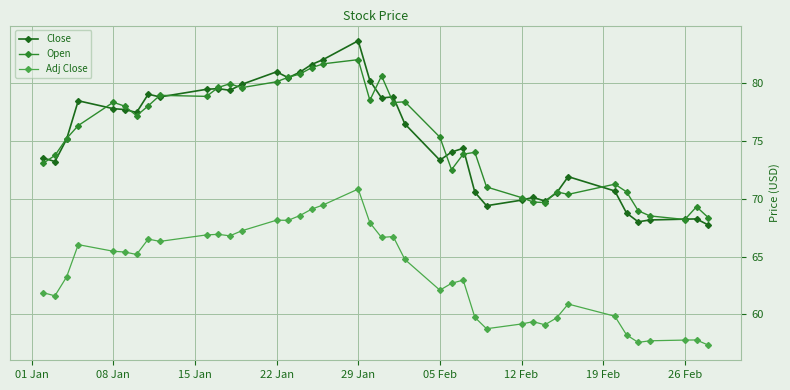

What is the value of the Adj Close point at the 40th from the left?

57.4